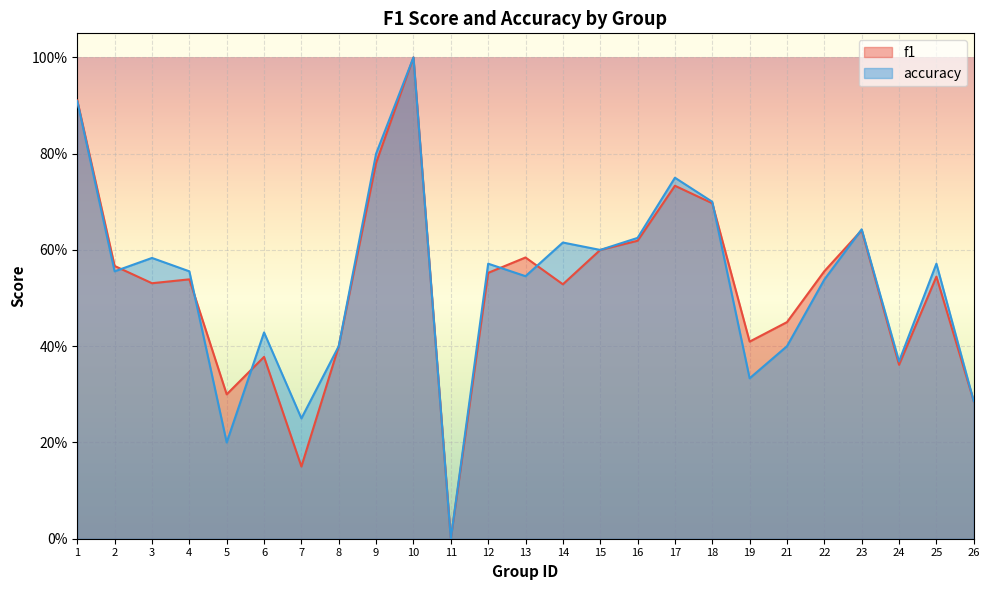

How many categories are shown in the chart?

25